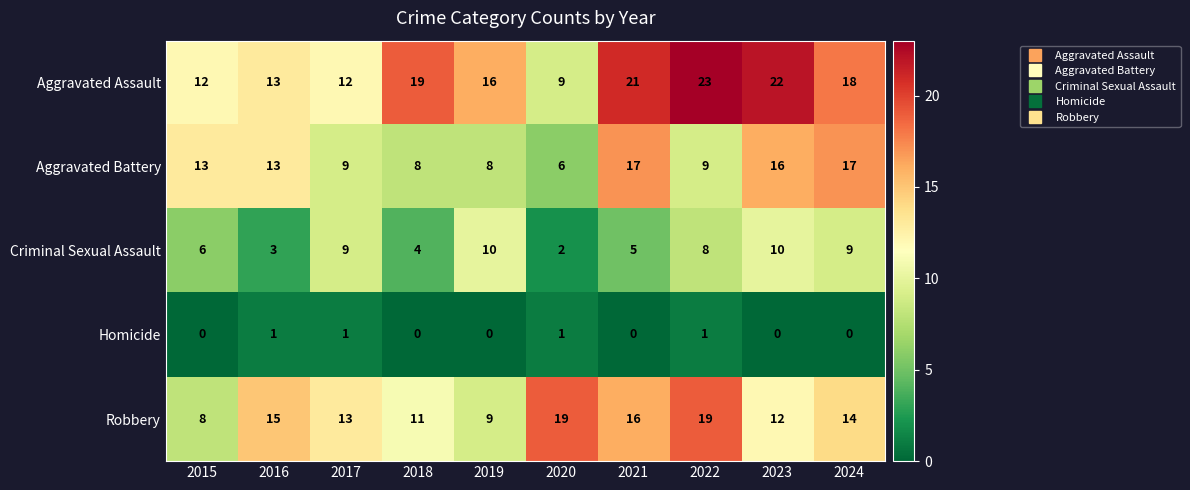

Which category has the lowest value in the Criminal Sexual Assault series?

2020